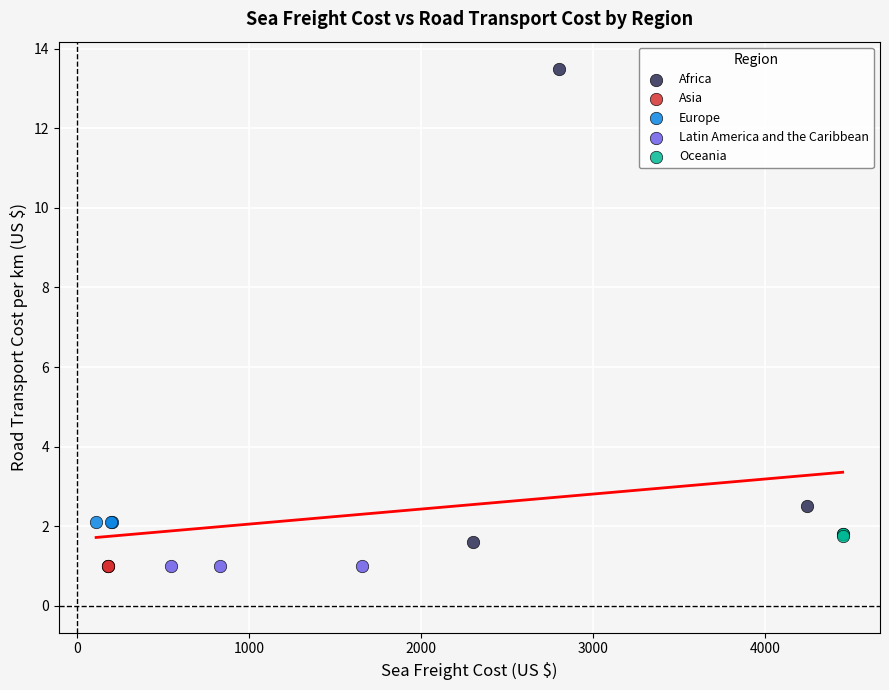

Which series reaches the maximum Y coordinate?

Africa